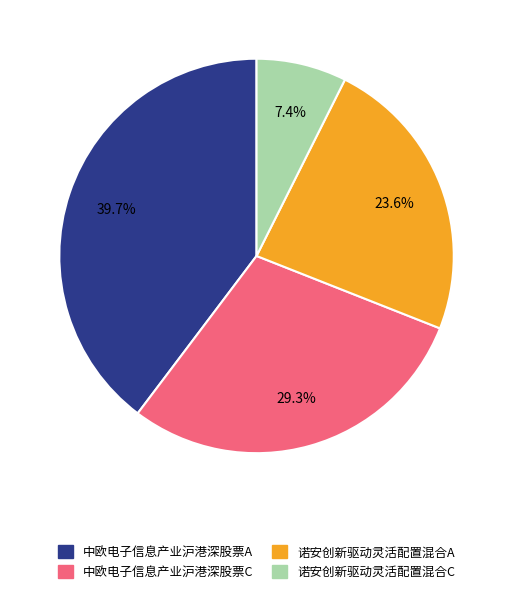

Do 诺安创新驱动灵活配置混合A and 诺安创新驱动灵活配置混合C together represent more than half of the pie?

No